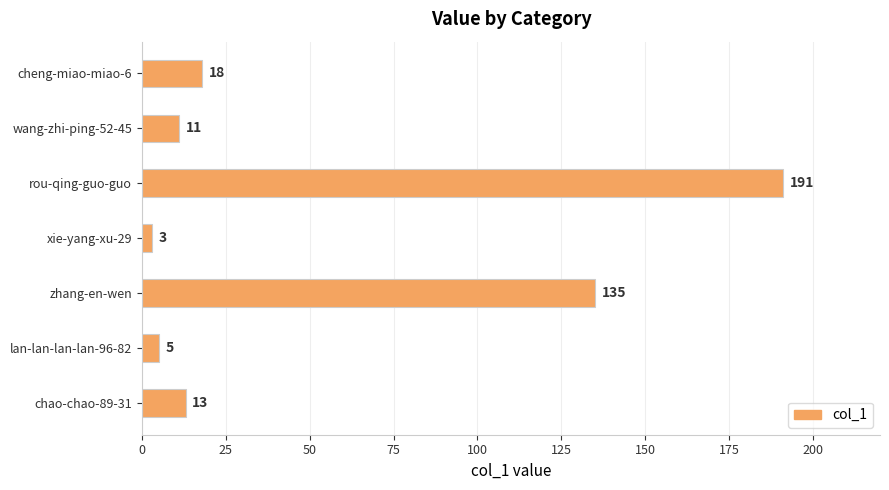

Reading bottom to top, what are all the values shown in this chart?

13	5	135	3	191	11	18